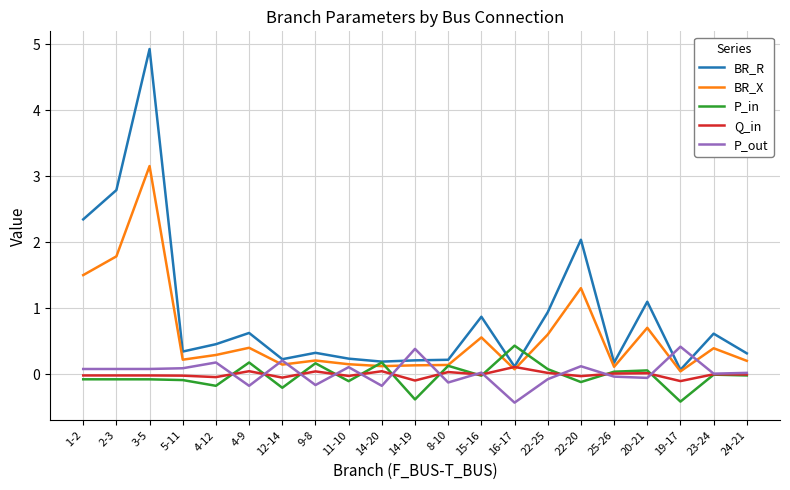

How many series are shown in this chart?

5